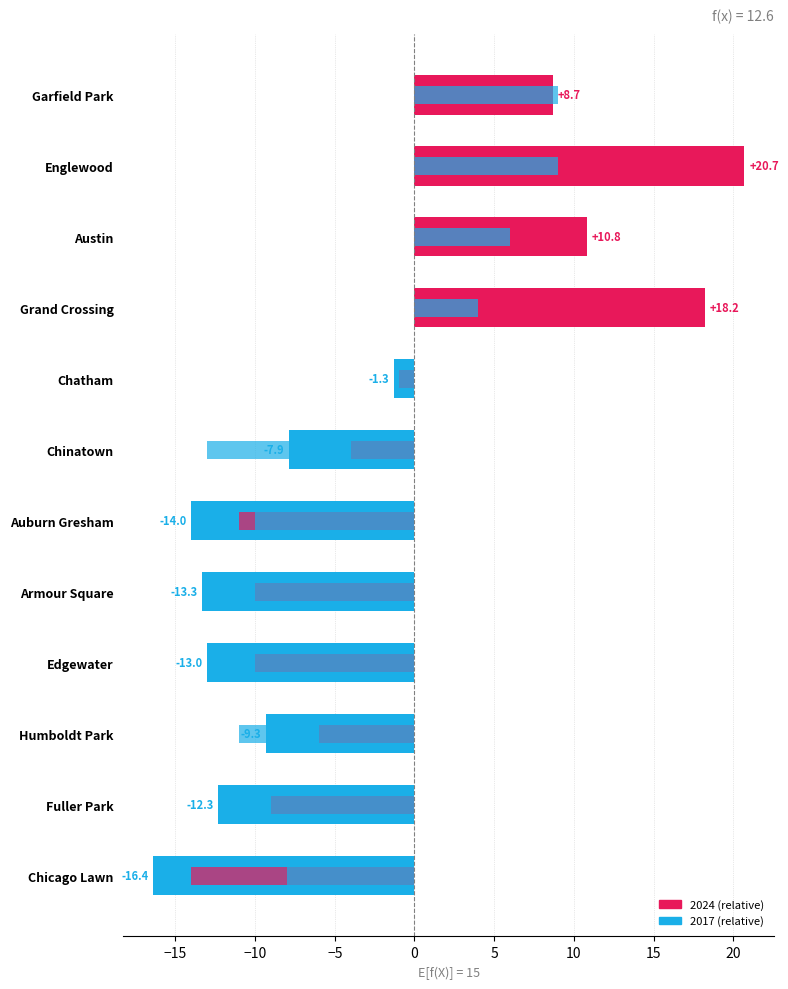

Which series has the largest total across all categories?

2024